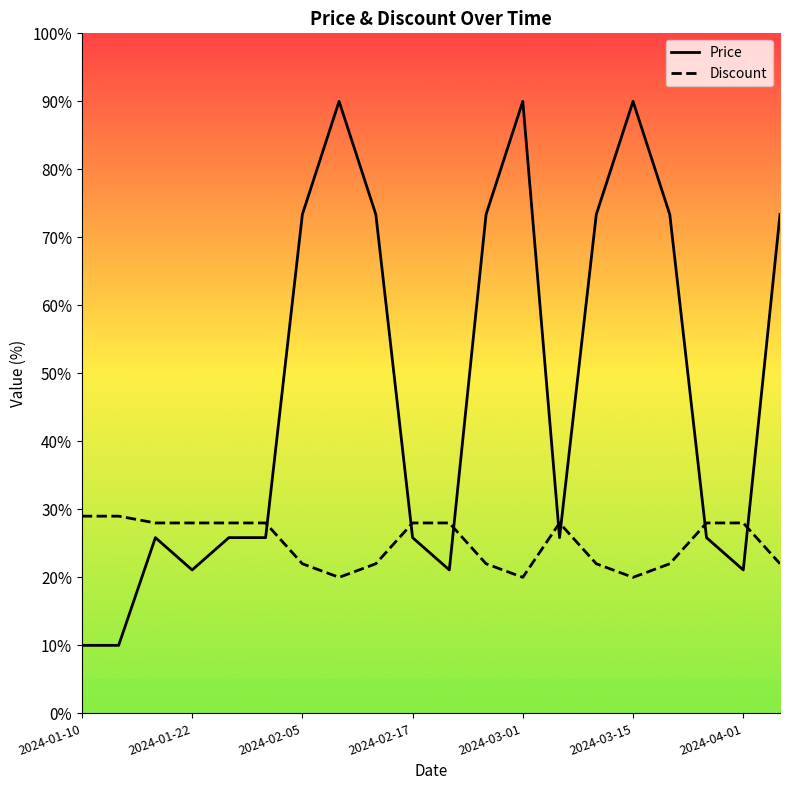

What is the difference between the highest and lowest values at 2024-03-15?

70.0